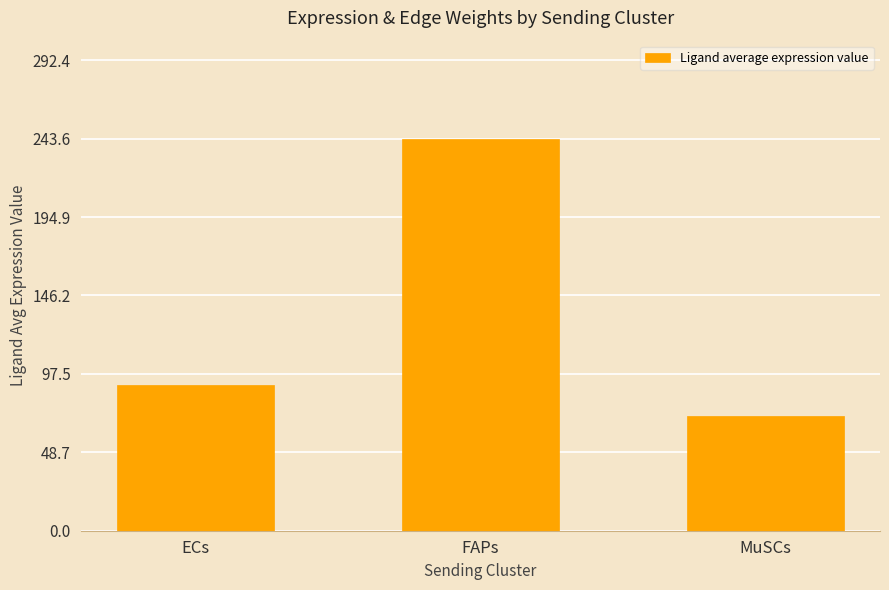

What is the value of the 3rd bar from the left?

71.0